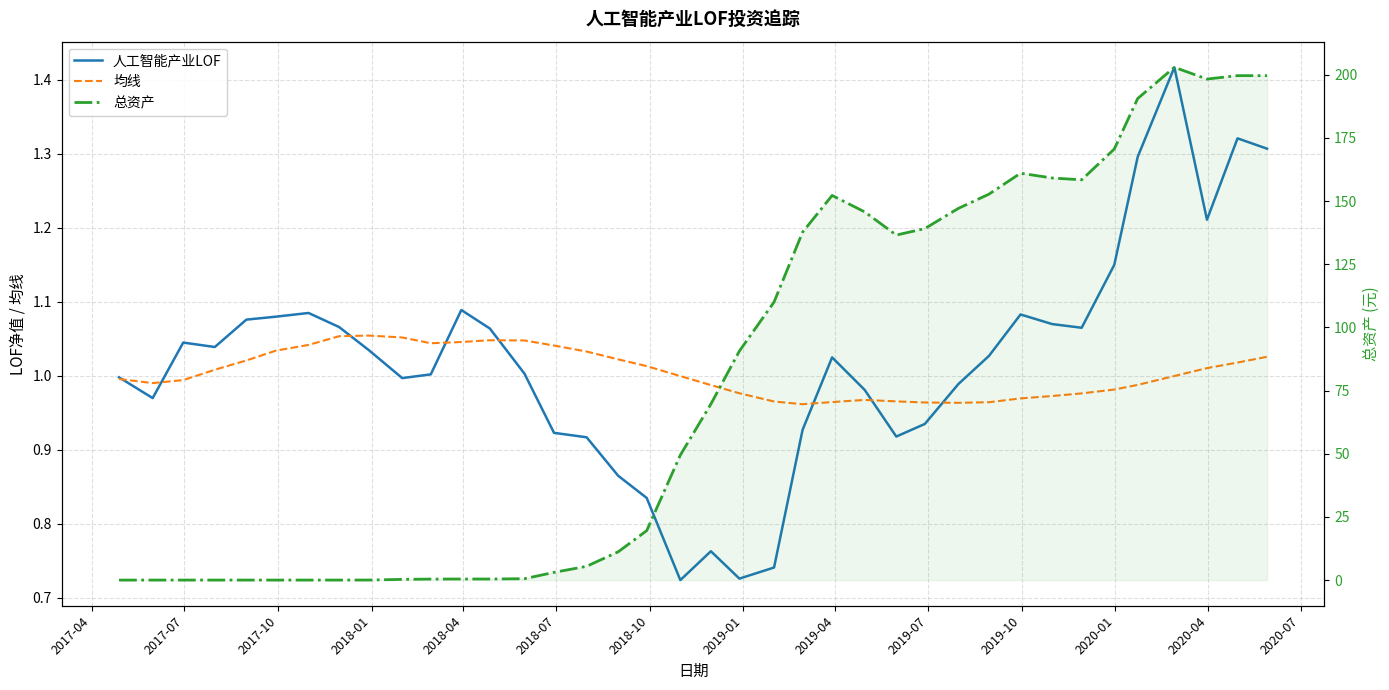

What is the average value of the 均线 series?

1.0